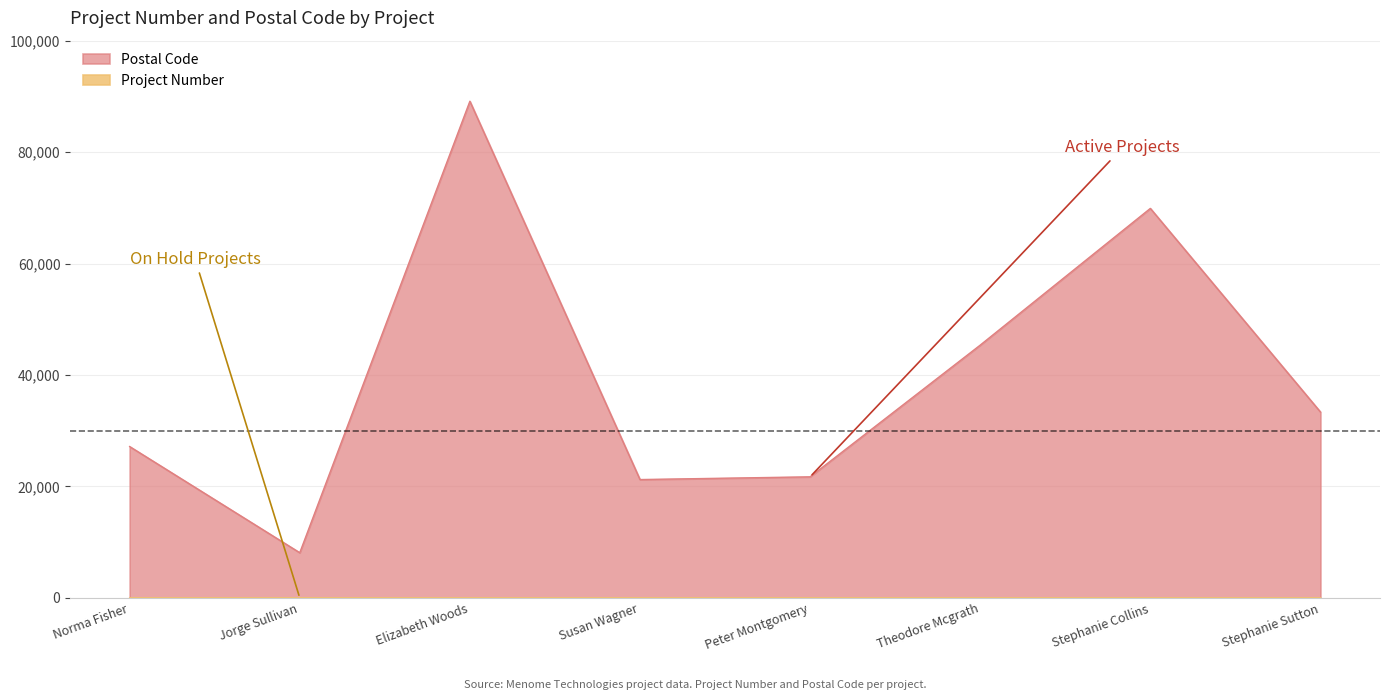

At how many categories does at least one series exceed 47154?

2